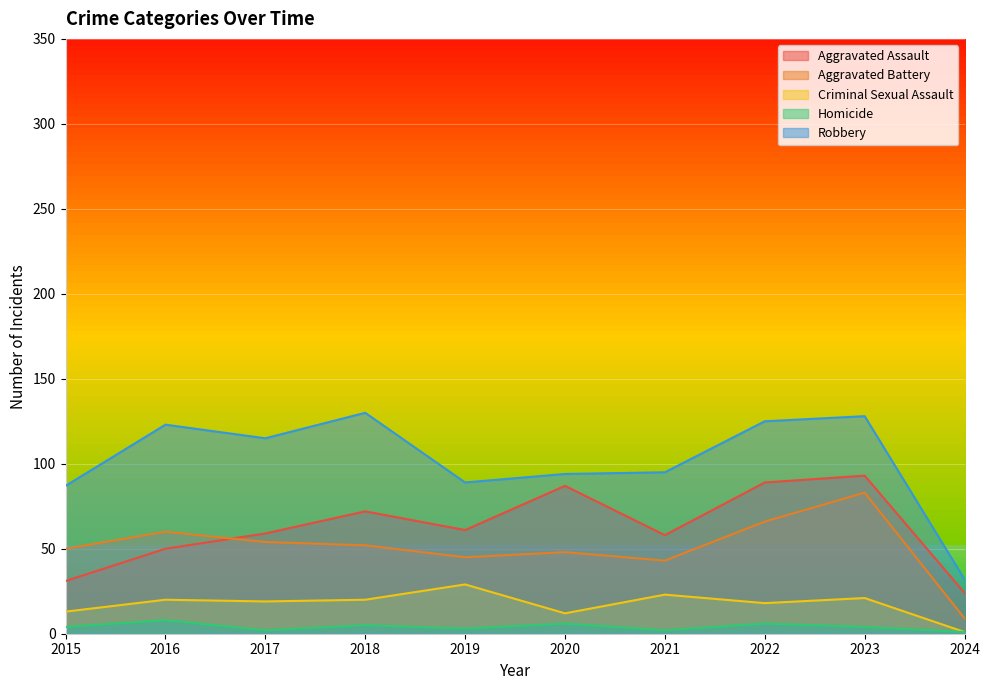

What is the approximate value of Aggravated Battery at 2017, to the nearest 10?

50